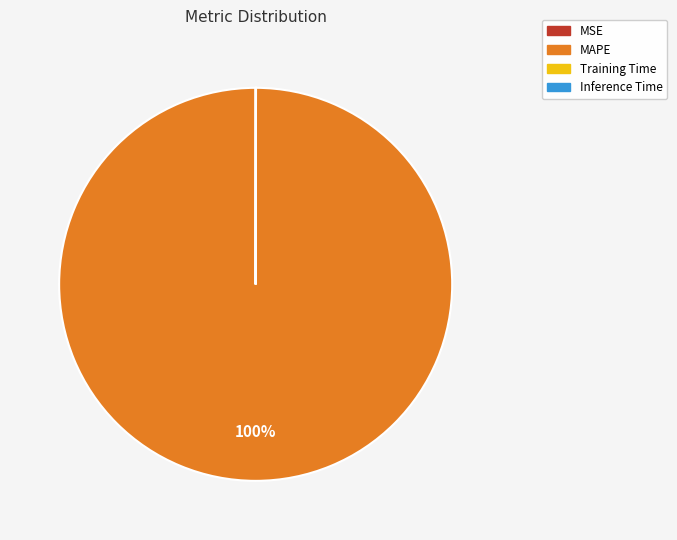

What is the majority slice?

MAPE